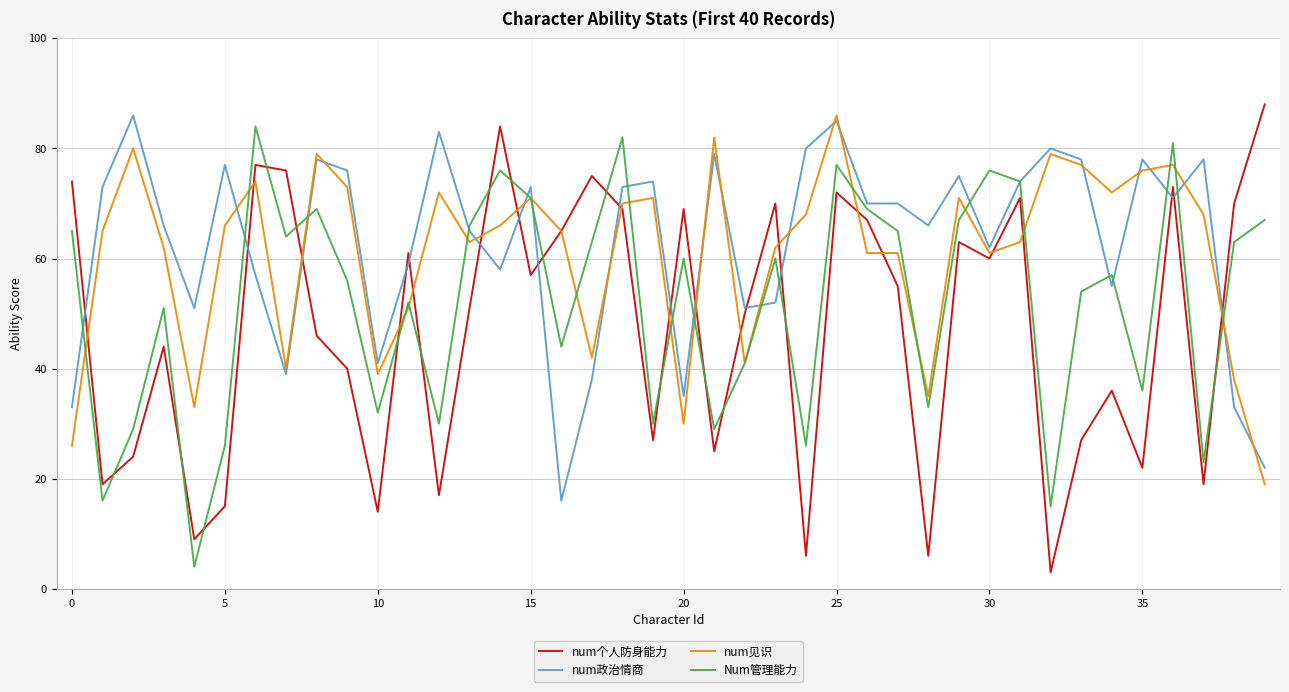

What is the lowest value of the num政治情商 series?

16